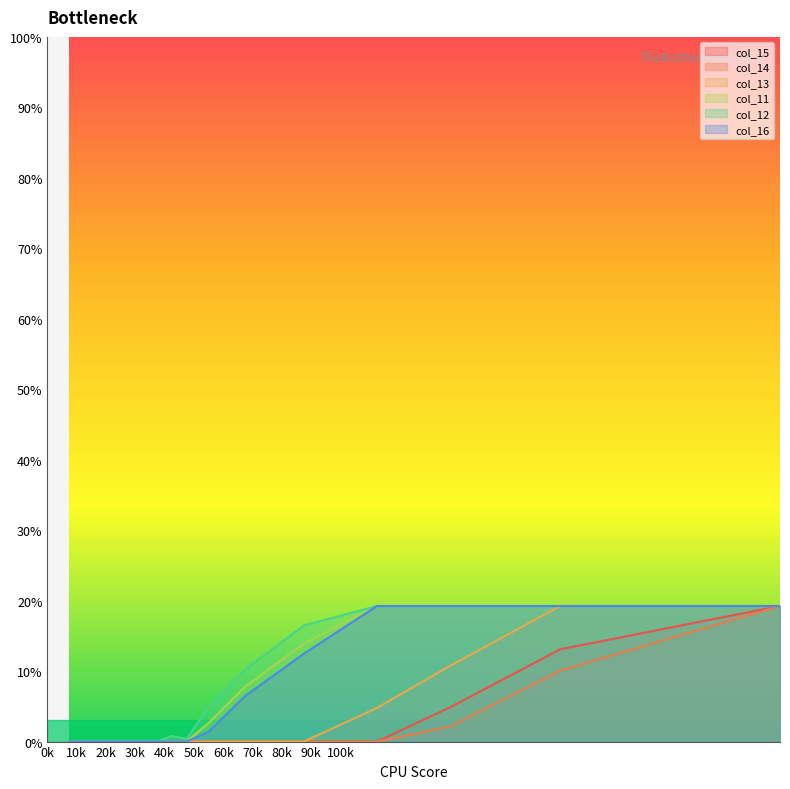

What is the greatest value displayed?

19.2